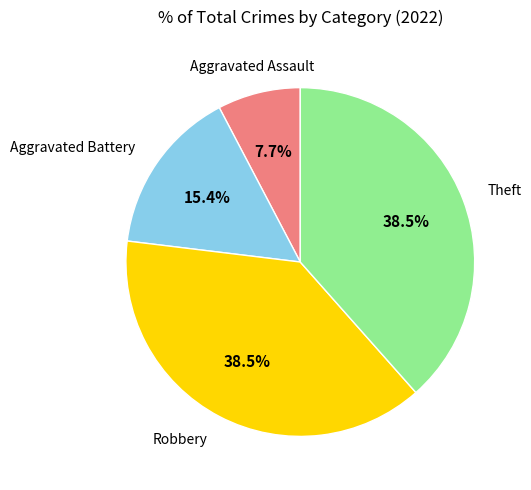

Is there any slice that represents more than half of the pie?

No